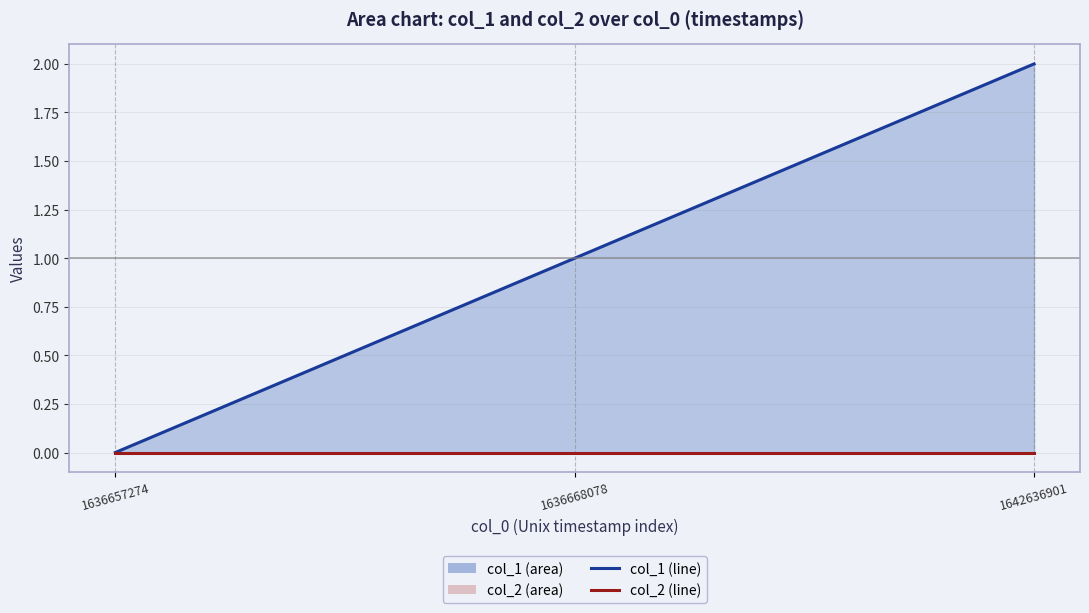

Reading left to right, extract all data points from this chart.

0	1	2